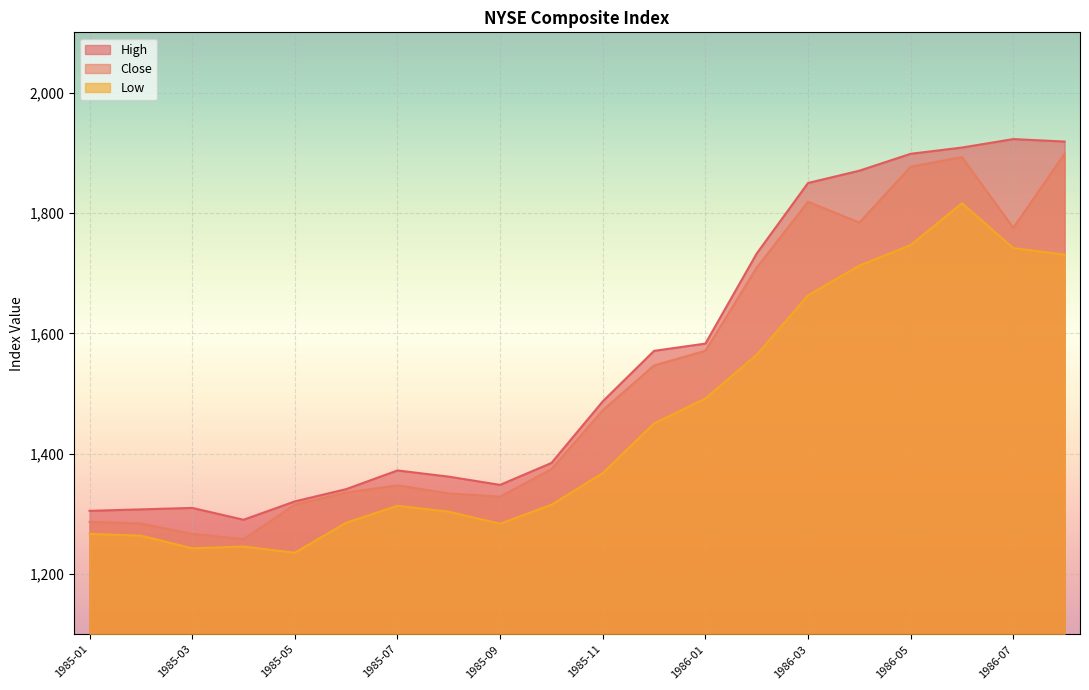

List the series in order of their overall mean, highest first.

High, Close, Low